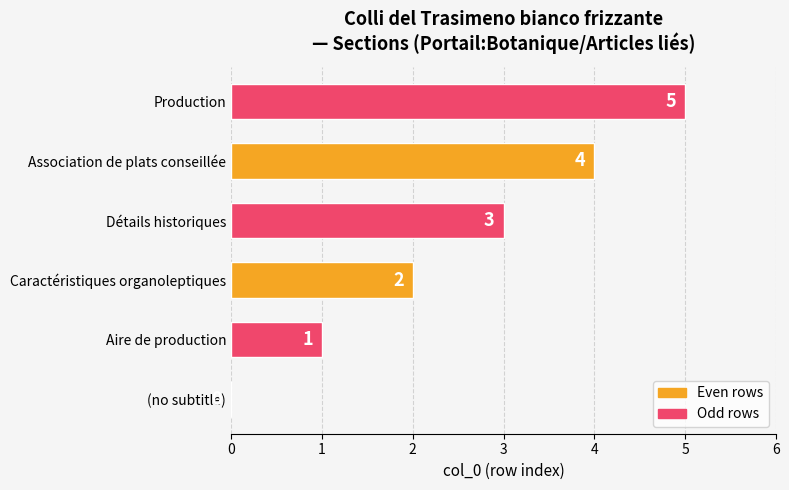

What is the change in value from Aire de production to Production?

+4